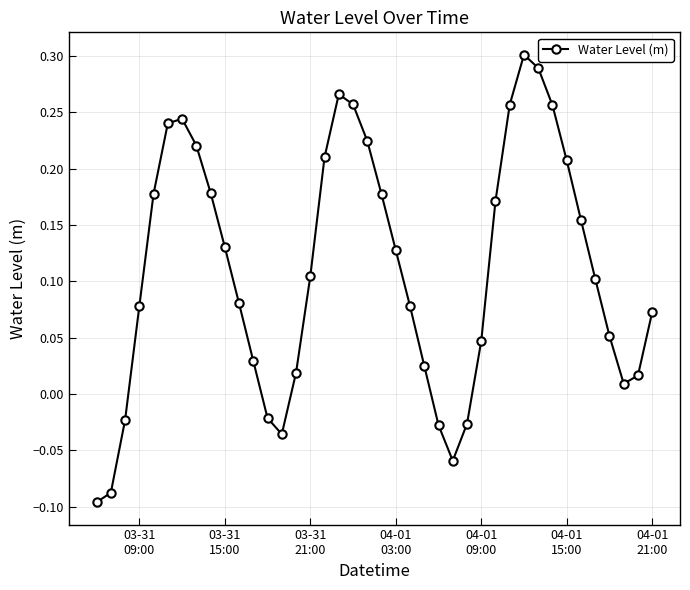

How many points are higher than both their immediate neighbors (excluding endpoints)?

3